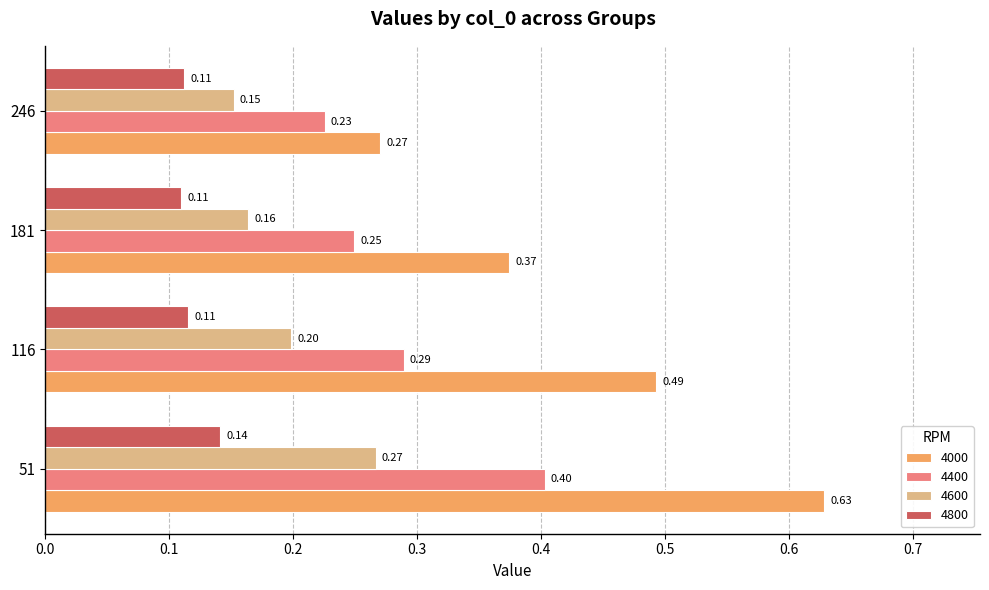

What is the sum of all 4600 values?

0.8